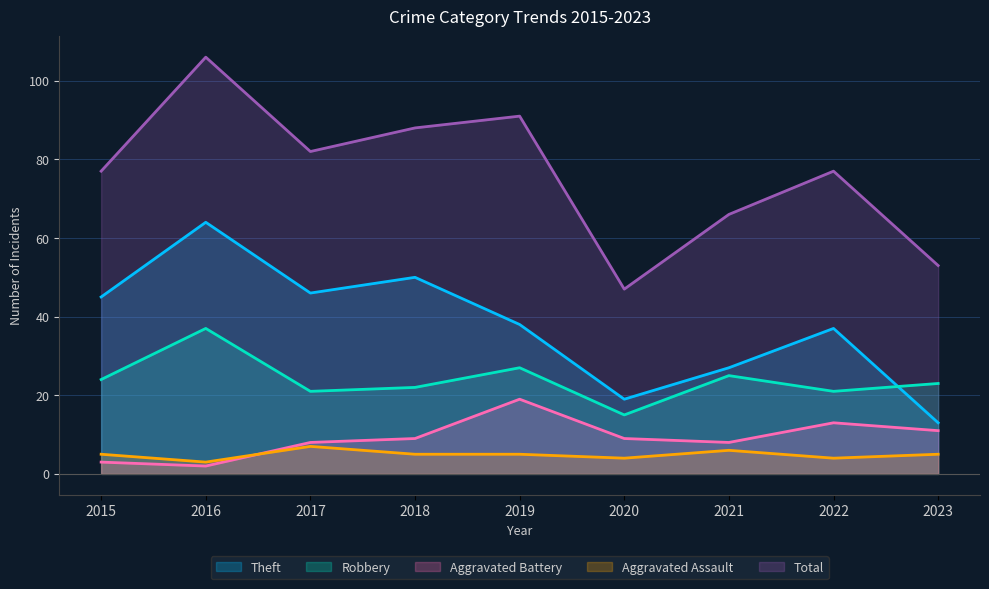

What is the highest value of the Total series?

106